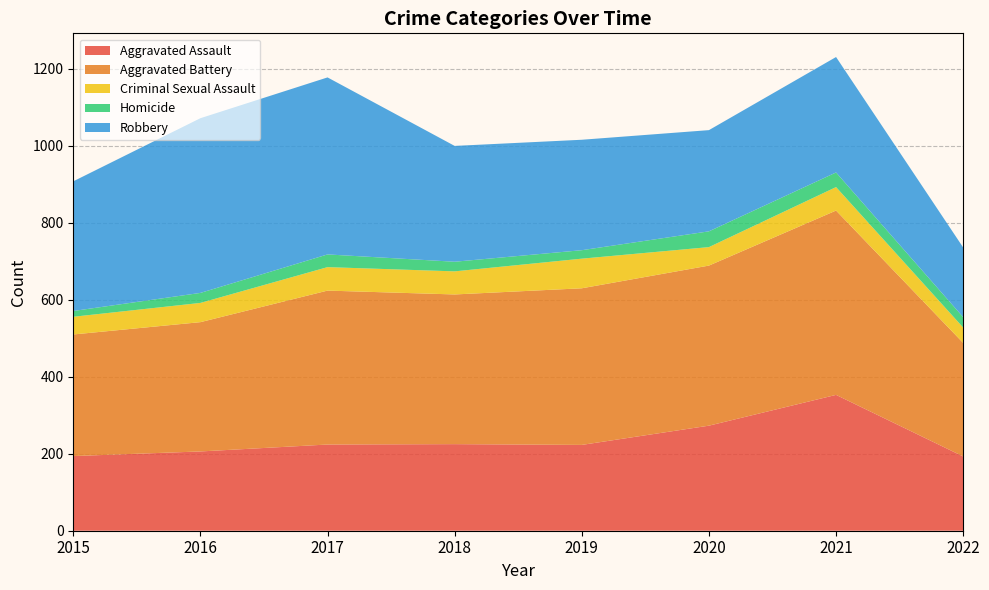

Reading left to right, what are all the values shown in this chart?

Aggravated Assault: 194	206	224	225	223	273	353	193
Aggravated Battery: 316	336	400	389	407	416	479	295
Criminal Sexual Assault: 46	50	61	60	77	48	61	40
Homicide: 15	26	33	25	22	41	38	27
Robbery: 337	454	460	301	287	263	300	181